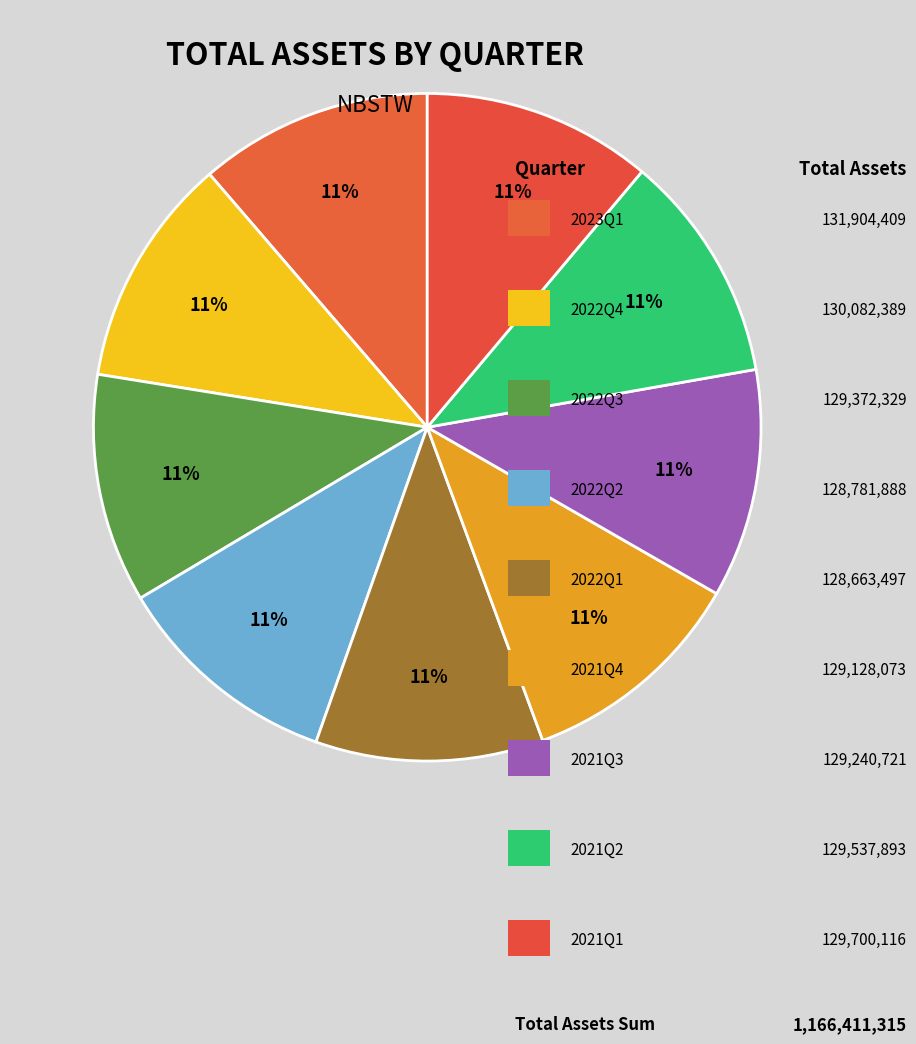

How many segments does this pie chart have?

9